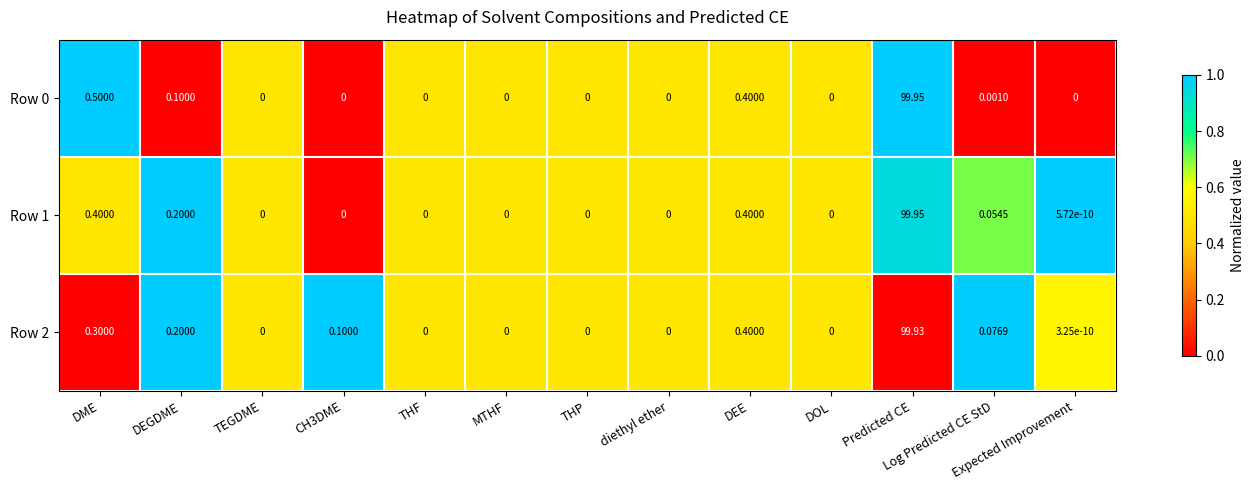

Which label corresponds to the largest value in the chart?

Predicted CE